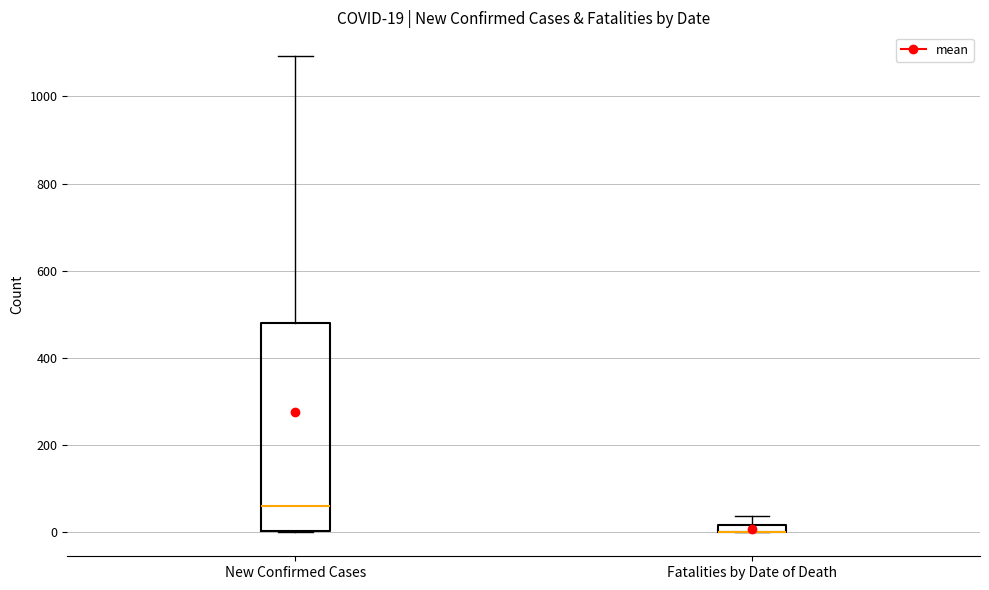

Which box is the tallest, from its lower edge to its upper edge?

New Confirmed Cases